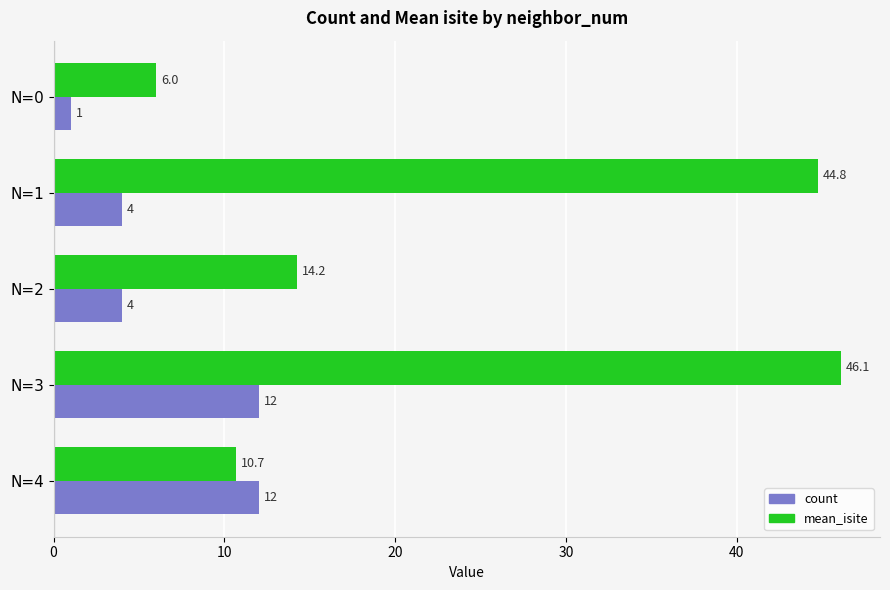

Count the count values in the range 4 to 12.

4